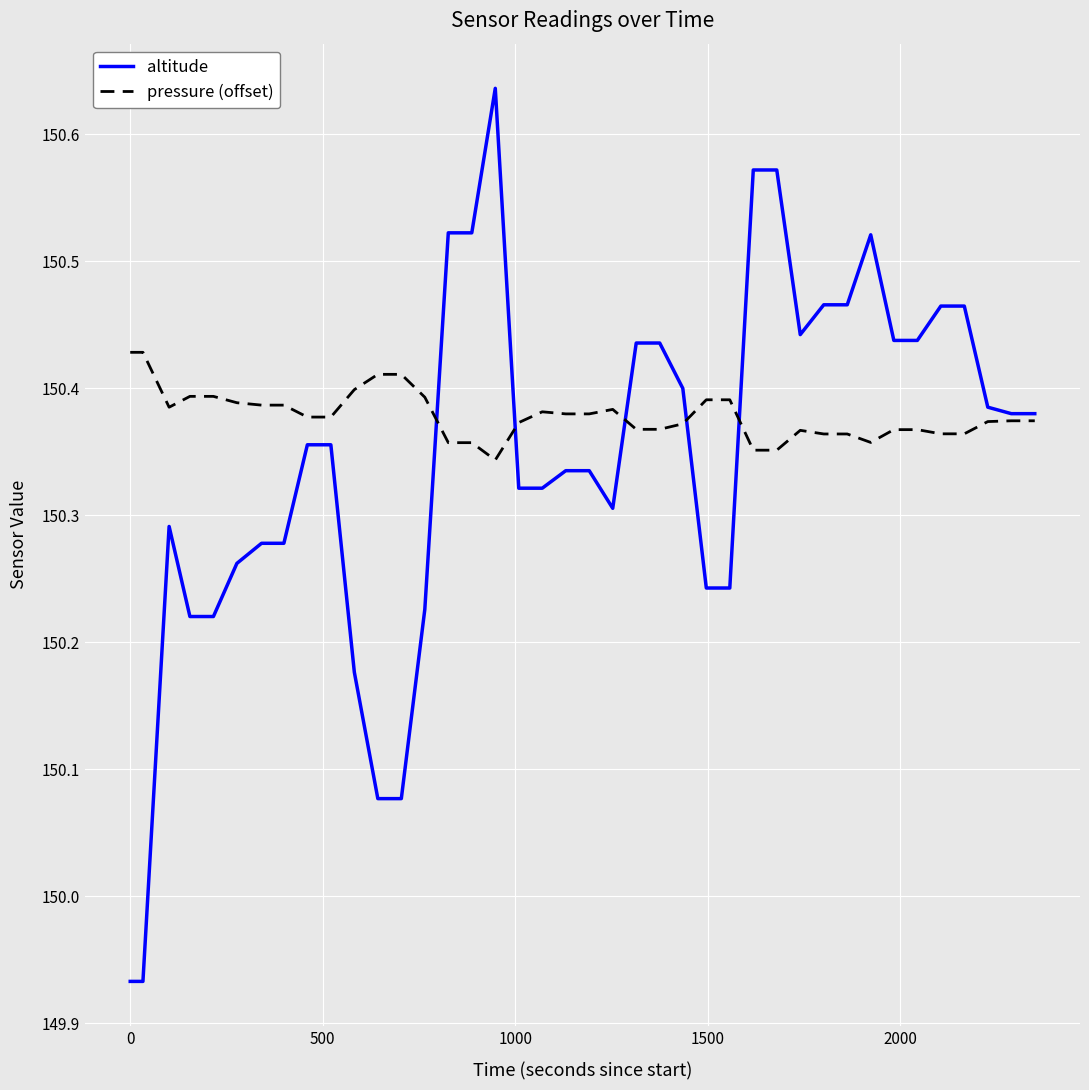

Which series has the largest range (max minus min)?

altitude